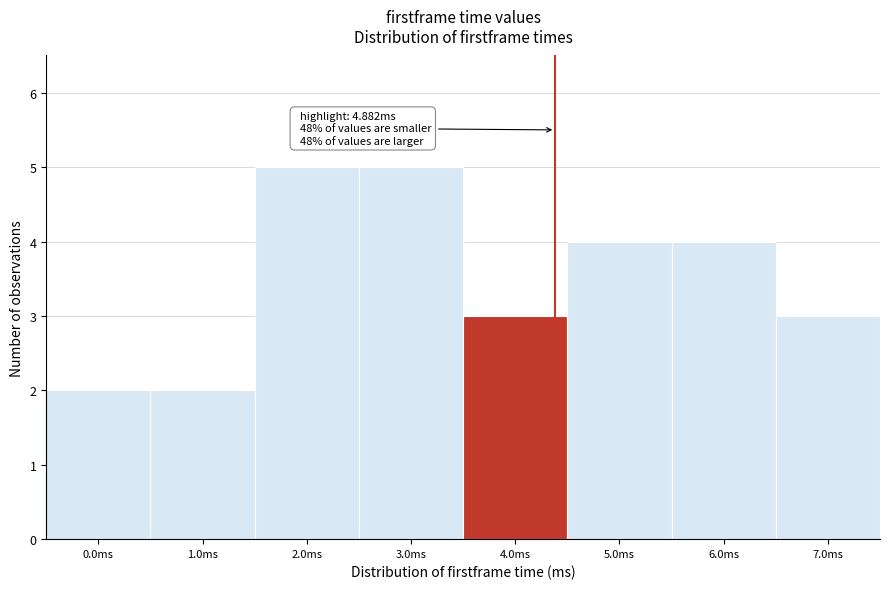

Reading left to right, extract all data points from this chart.

0.0ms=2	1.0ms=2	2.0ms=5	3.0ms=5	4.0ms=3	5.0ms=4	6.0ms=4	7.0ms=3